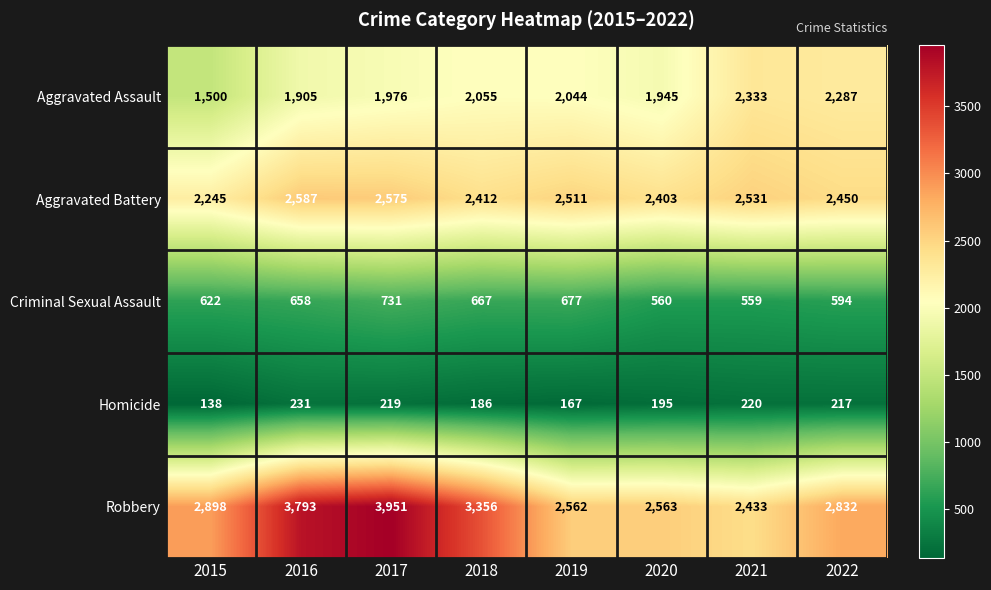

What is the maximum value shown in the chart?

3951